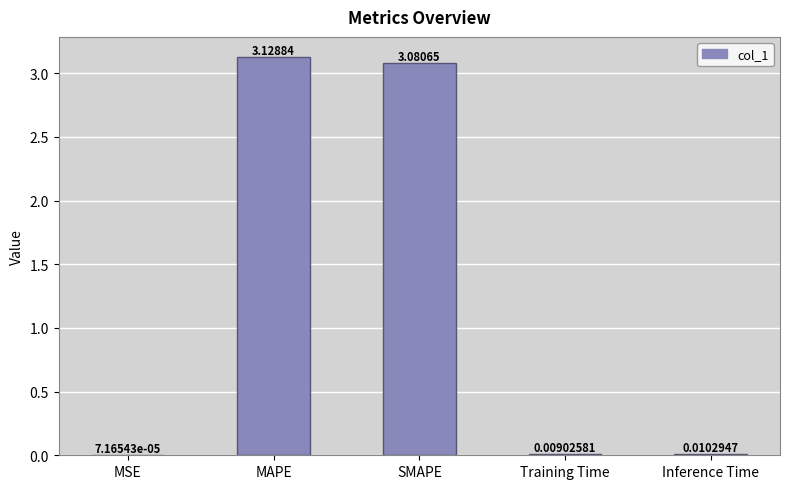

What is the sum of all values?

6.2